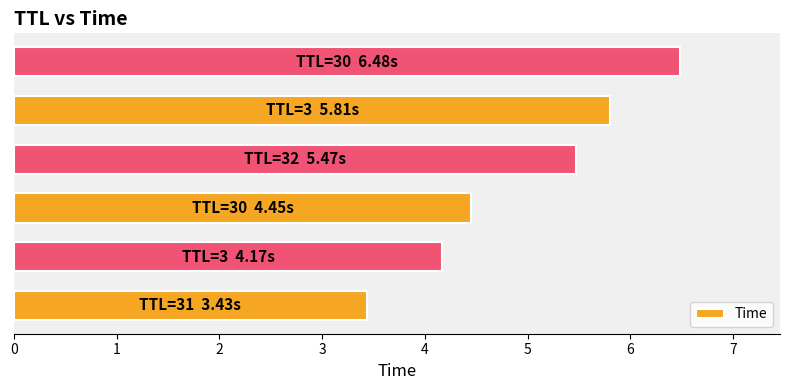

Reading top to bottom, extract all data points from this chart.

6.5	5.8	5.5	4.5	4.2	3.4